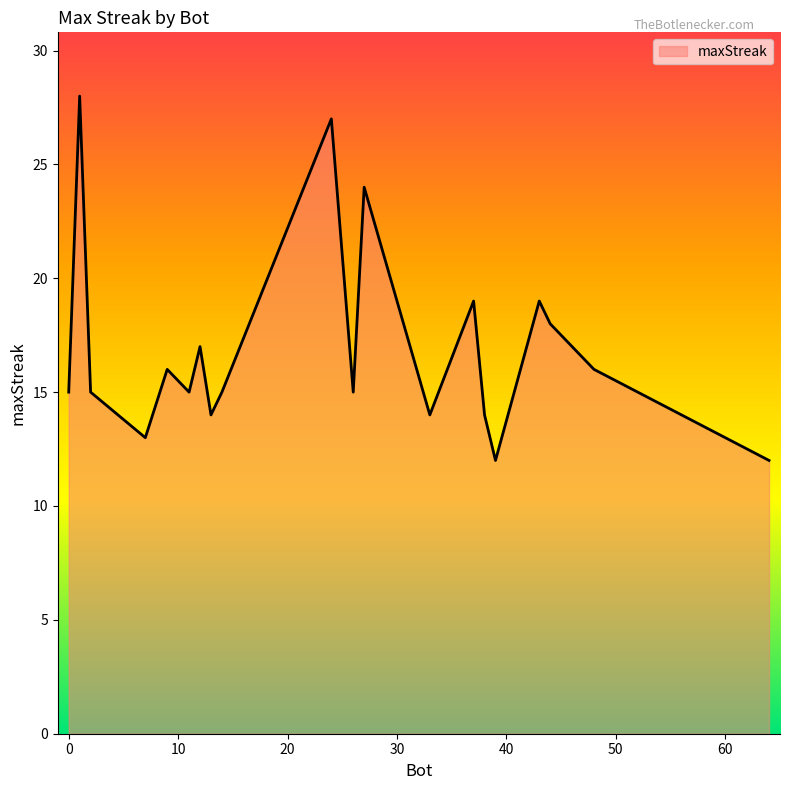

What is the greatest value displayed?

28